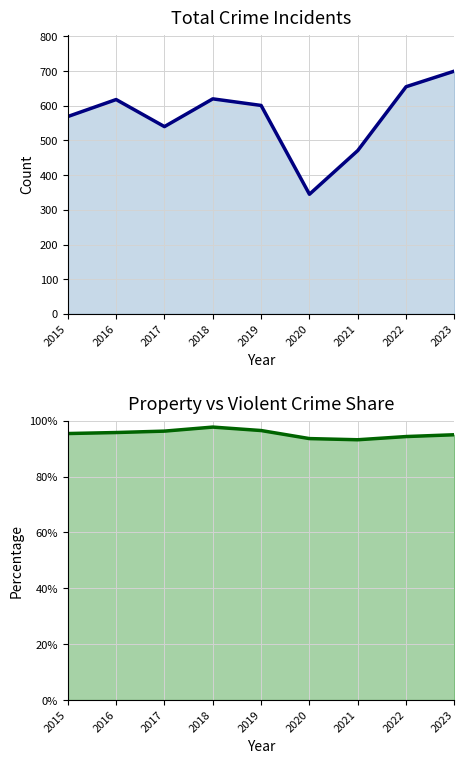

How many categories are shown in the chart?

9